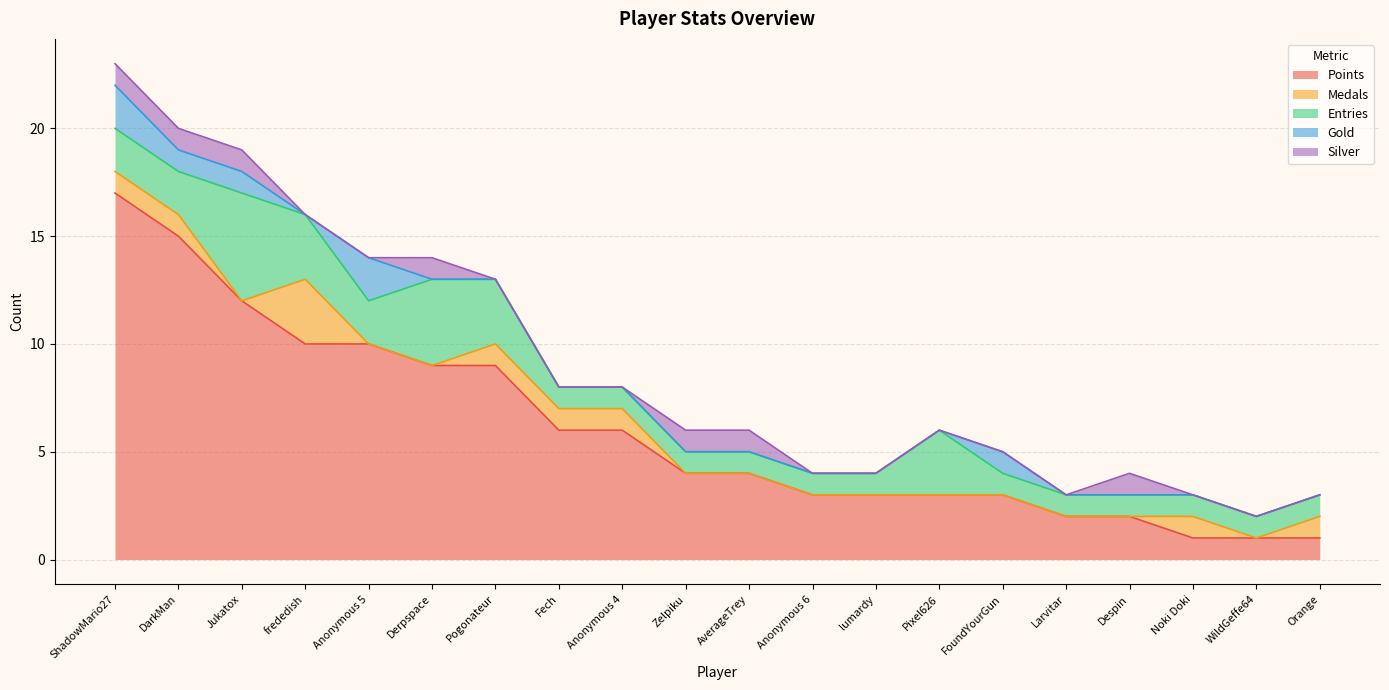

At how many categories does at least one series exceed 8?

7